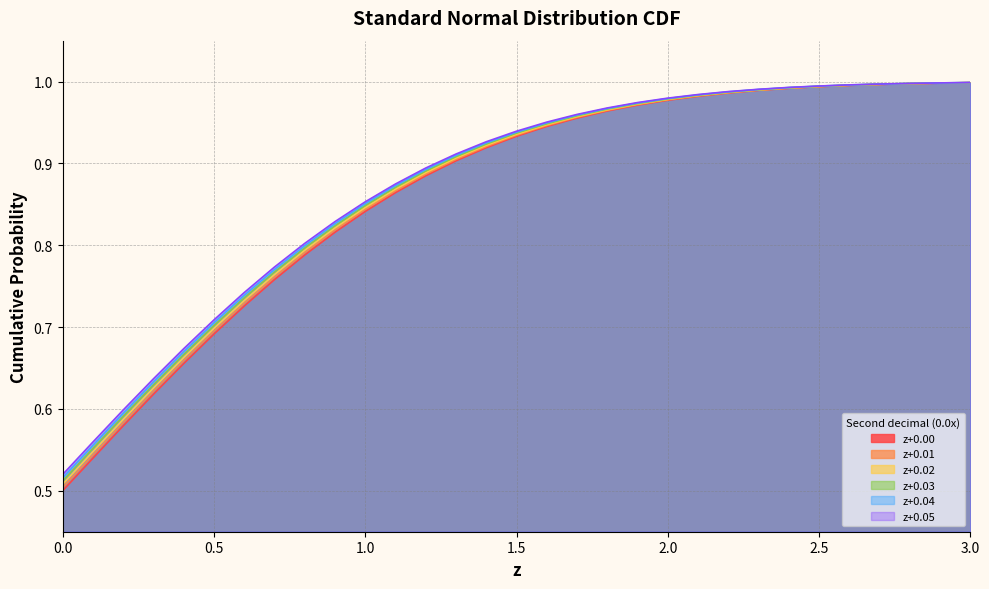

True or false: 0.00 has a value of 0.9 at 0.0.

False